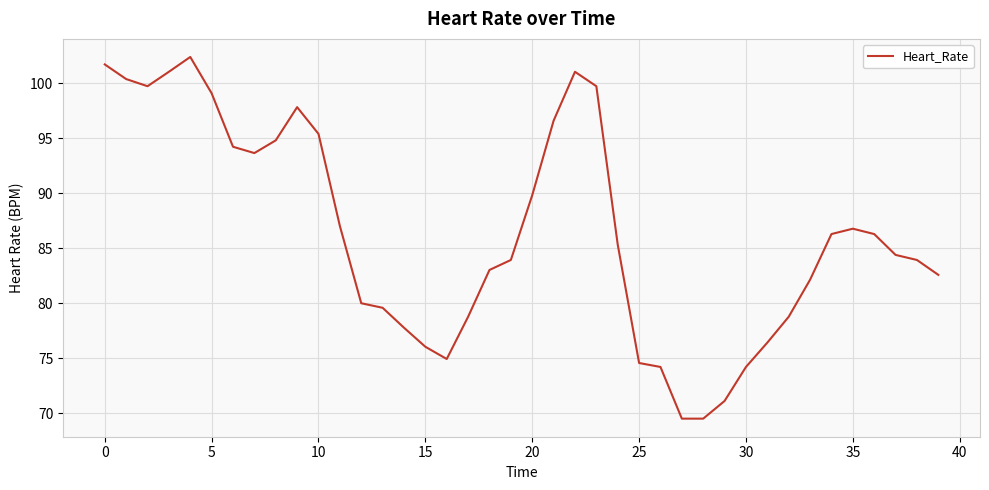

What is the difference between the maximum and minimum values?

32.9